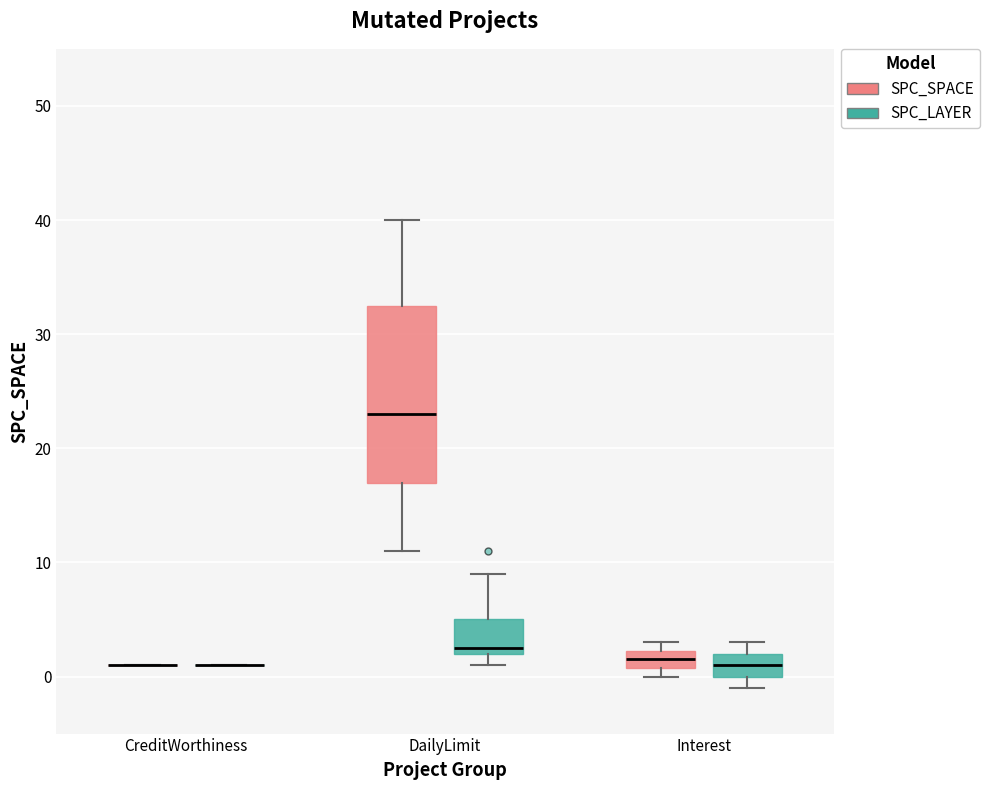

Reading left to right, transcribe this box plot: for each box, give where its median line is, the range the box spans, and where its two whiskers end, as read against the y-axis. The values are not printed on the chart, so give them approximately, as read against the axis.

CreditWorthiness (SPC_SPACE): box collapsed to a line at 1, whiskers 1 to 1
CreditWorthiness (SPC_LAYER): box collapsed to a line at 1, whiskers 1 to 1
DailyLimit (SPC_SPACE): median 23, box 17 to 33, whiskers 11 to 40
DailyLimit (SPC_LAYER): median 3, box 2 to 5, whiskers 1 to 9
Interest (SPC_SPACE): median 2 (inside the box), box 1 to 2, whiskers 0 to 3
Interest (SPC_LAYER): median 1, box 0 to 2, whiskers -1 to 3